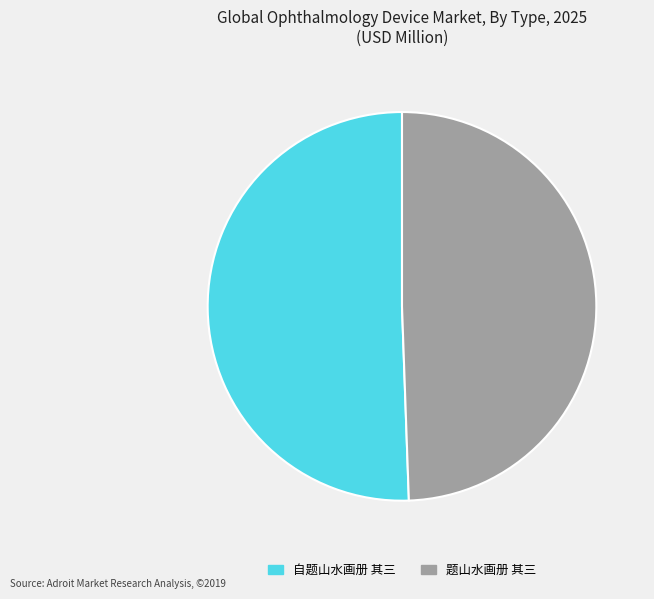

Is the sum of 题山水画册 其三 and 自题山水画册 其三 greater than half?

Yes